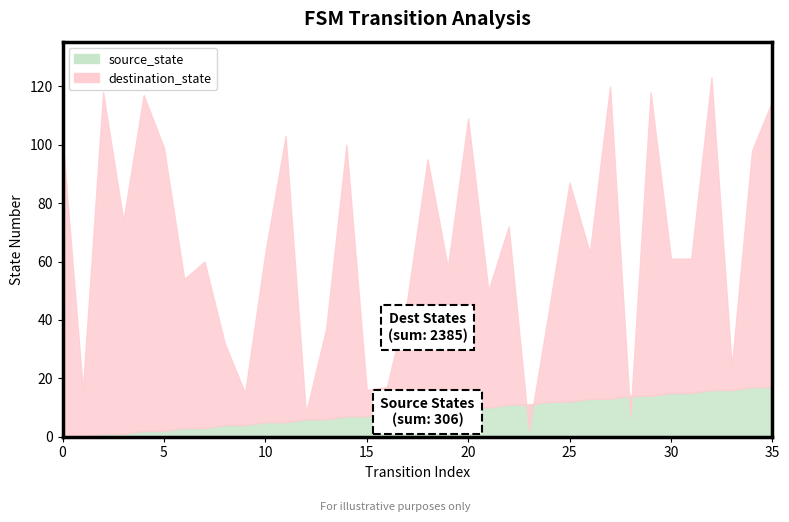

Rank the series by their average value, from highest to lowest.

destination_state, source_state